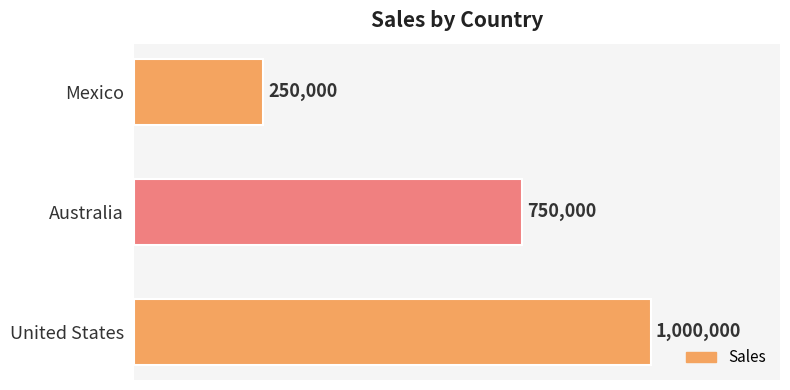

The value at United States is 421683. True or false?

False